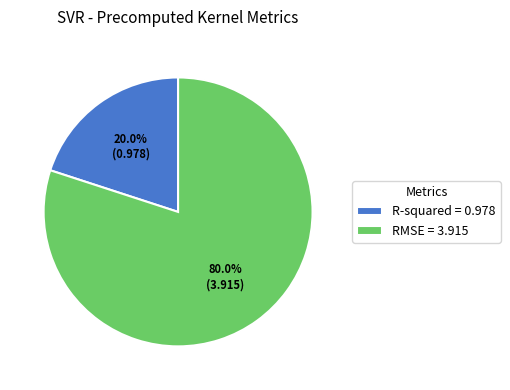

Is there any slice that represents more than half of the pie?

Yes